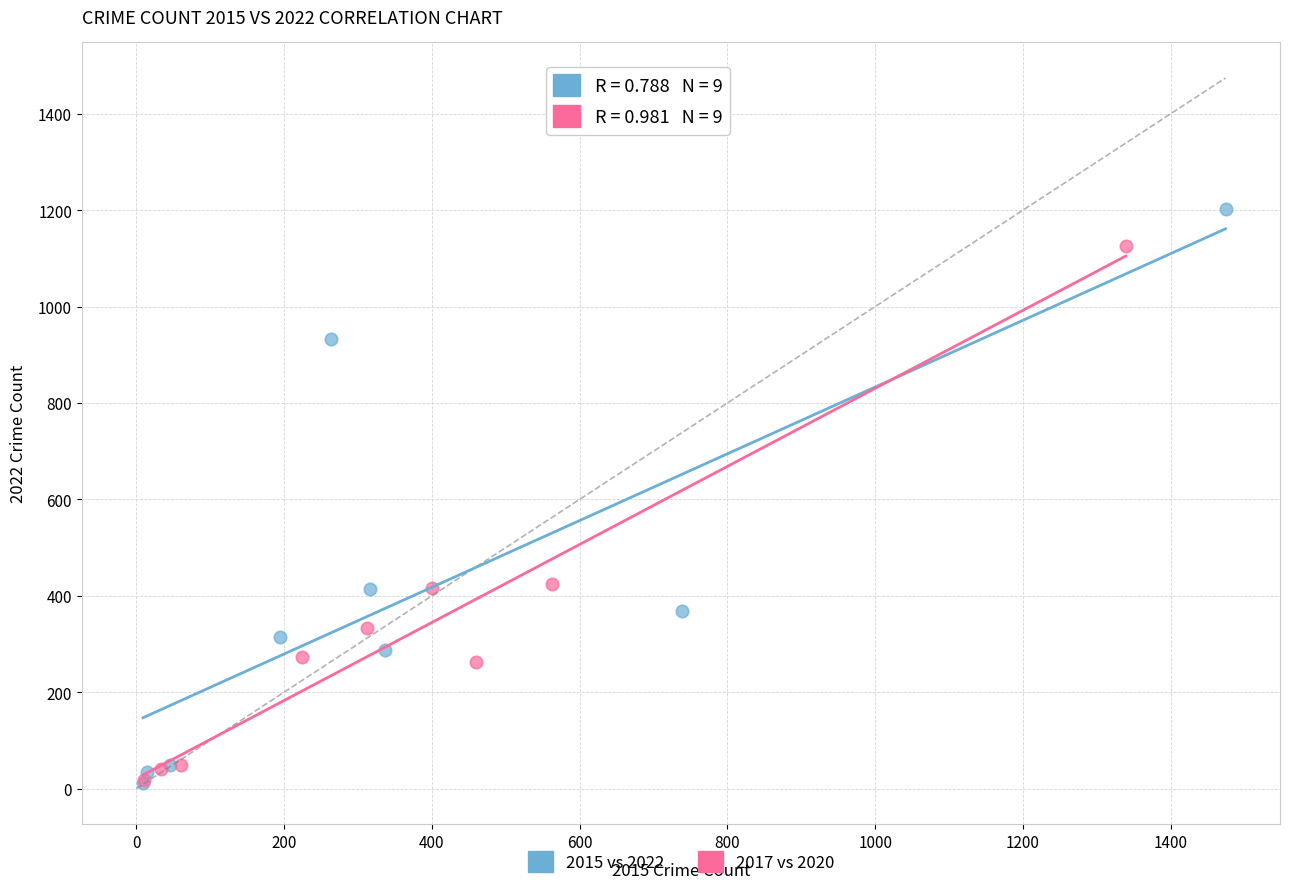

Which series has the largest Y range (max minus min)?

2015 vs 2022